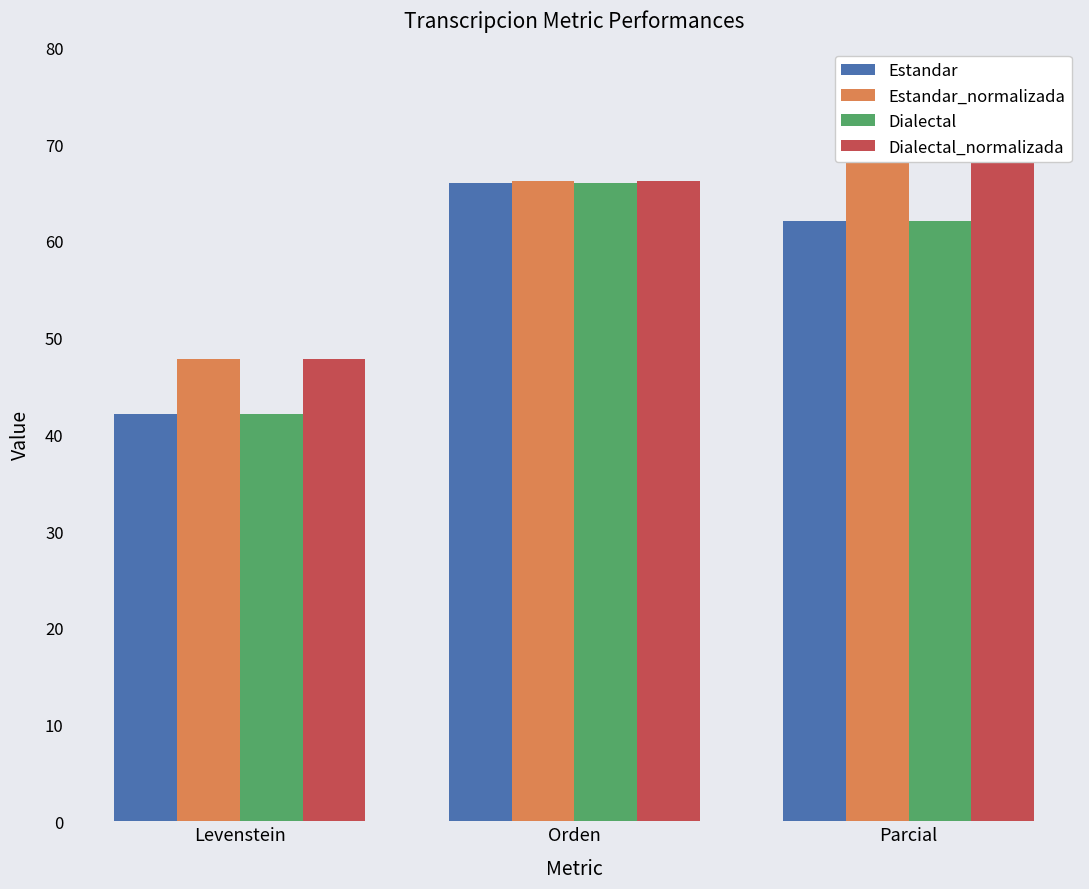

Reading right to left, list all the values displayed in this chart.

Estandar: 62.1	66.0	42.1
Estandar_normalizada: 70.5	66.2	47.8
Dialectal: 62.1	66.0	42.1
Dialectal_normalizada: 70.5	66.2	47.8